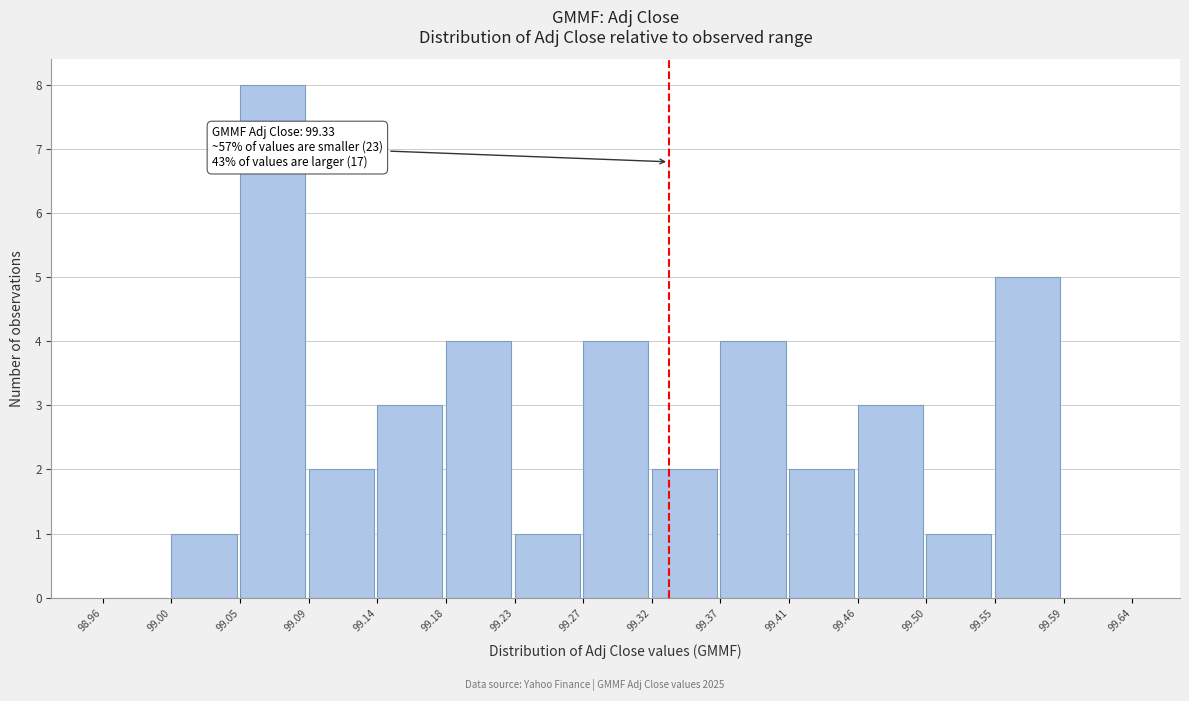

Over which range of the x-axis is the bar tallest?

99.05 to 99.09